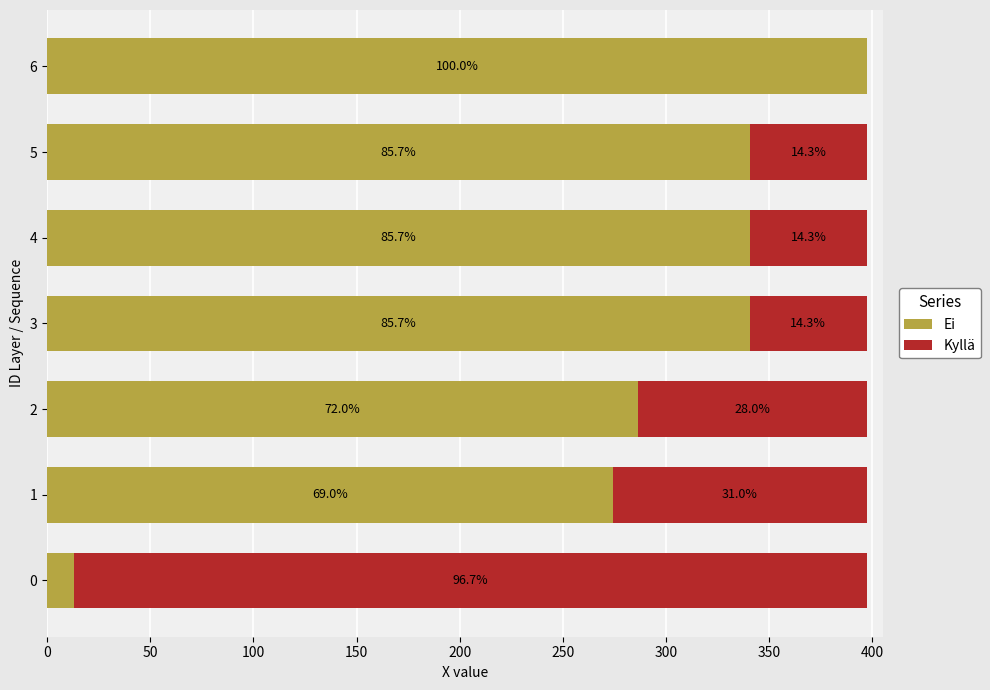

What is the value of the Kyllä bar at the 5th from the left?

56.8